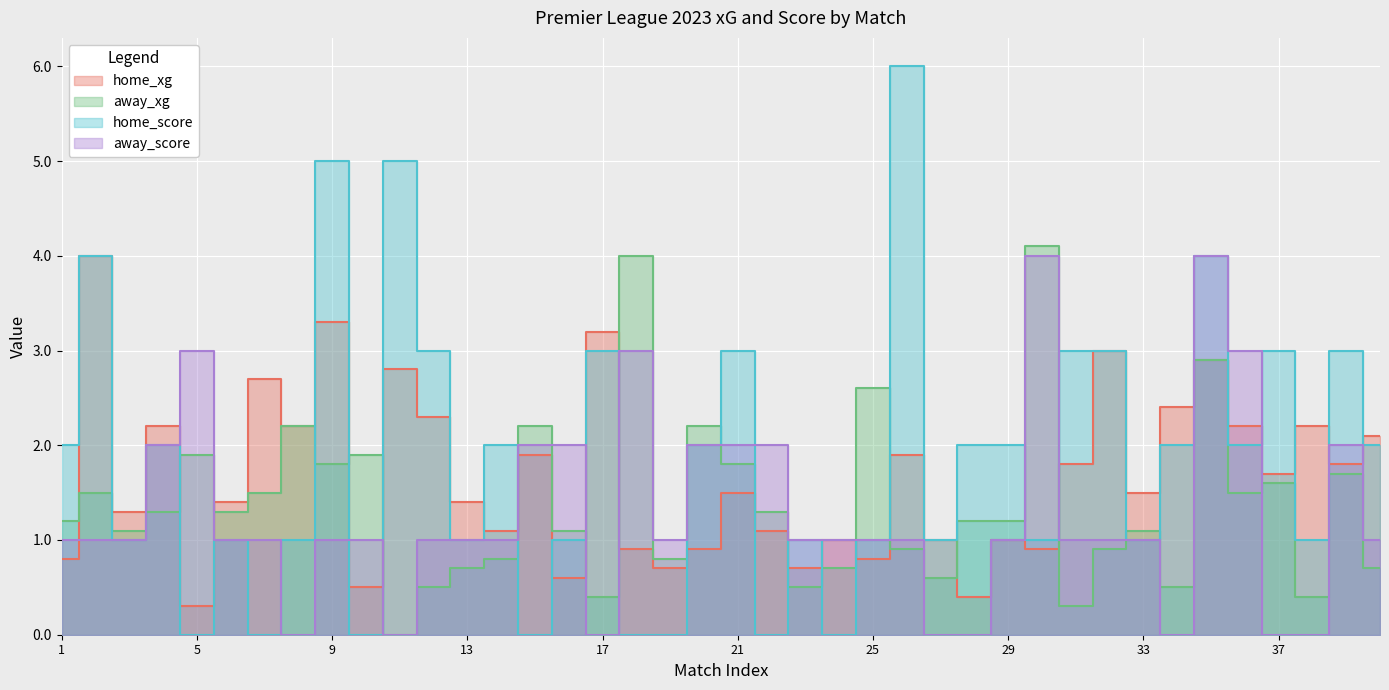

Reading left to right, what are all the values shown in this chart?

home_xg: 0.8	4.0	1.3	2.2	0.3	1.4	2.7	2.2	3.3	0.5	2.8	2.3	1.4	1.1	1.9	0.6	3.2	0.9	0.7	0.9	1.5	1.1	0.7	1.0	0.8	1.9	1.0	0.4	1.0	0.9	1.8	3.0	1.5	2.4	2.9	2.2	1.7	2.2	1.8	2.1
away_xg: 1.2	1.5	1.1	1.3	1.9	1.3	1.5	2.2	1.8	1.9	0.0	0.5	0.7	0.8	2.2	1.1	0.4	4.0	0.8	2.2	1.8	1.3	0.5	0.7	2.6	0.9	0.6	1.2	1.2	4.1	0.3	0.9	1.1	0.5	2.9	1.5	1.6	0.4	1.7	0.7
home_score: 2.0	4.0	1.0	2.0	0.0	1.0	0.0	1.0	5.0	0.0	5.0	3.0	1.0	2.0	0.0	1.0	3.0	0.0	0.0	2.0	3.0	0.0	1.0	0.0	1.0	6.0	1.0	2.0	2.0	1.0	3.0	3.0	1.0	2.0	4.0	2.0	3.0	1.0	3.0	2.0
away_score: 1.0	1.0	1.0	2.0	3.0	1.0	1.0	0.0	1.0	1.0	0.0	1.0	1.0	1.0	2.0	2.0	0.0	3.0	1.0	2.0	2.0	2.0	1.0	1.0	1.0	1.0	0.0	0.0	1.0	4.0	1.0	1.0	1.0	0.0	4.0	3.0	0.0	0.0	2.0	1.0